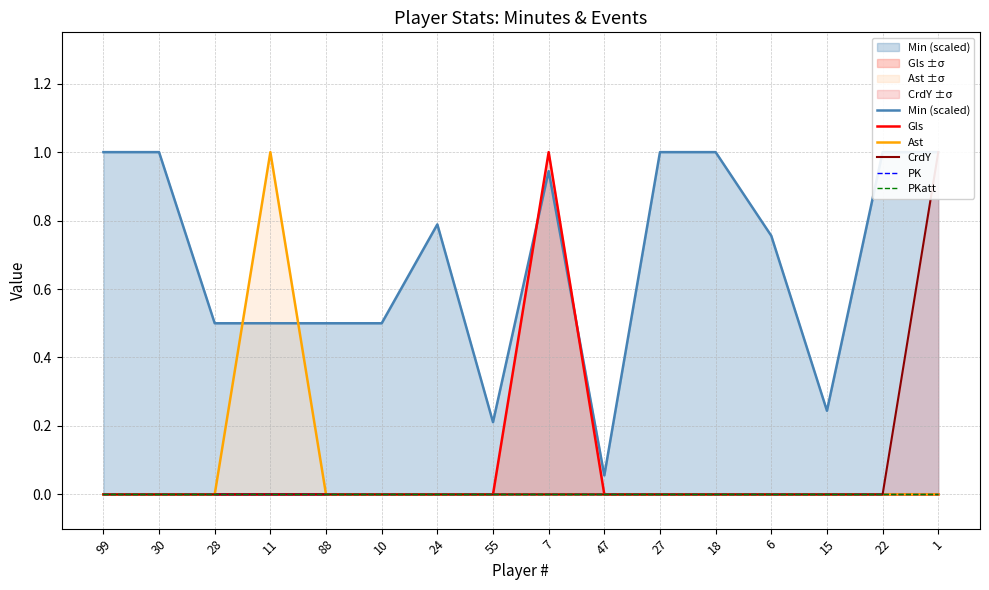

Which series has the widest spread of values?

Gls